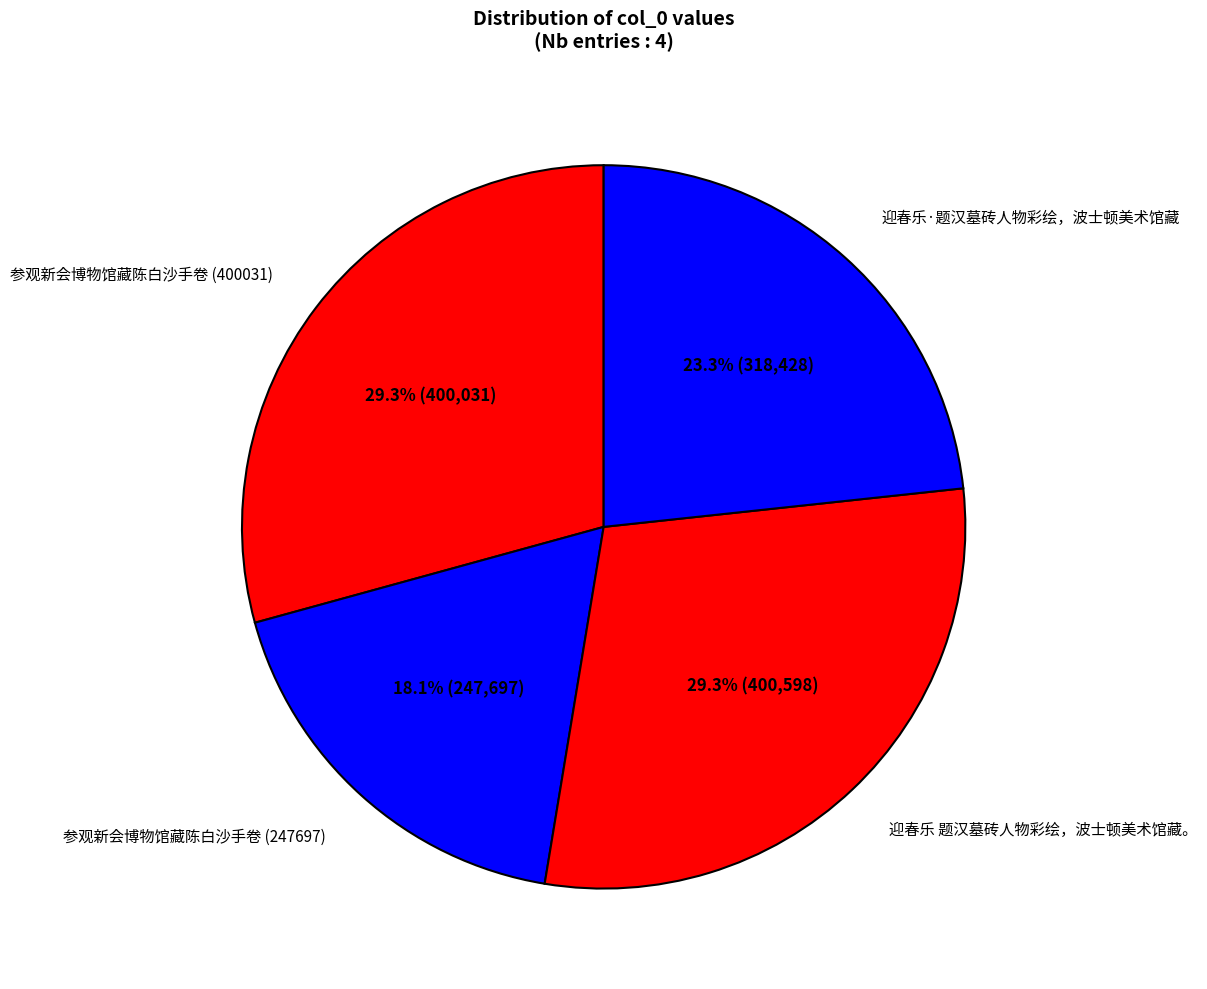

To the nearest percent, what is the difference between the largest and smallest slice percentages?

11%